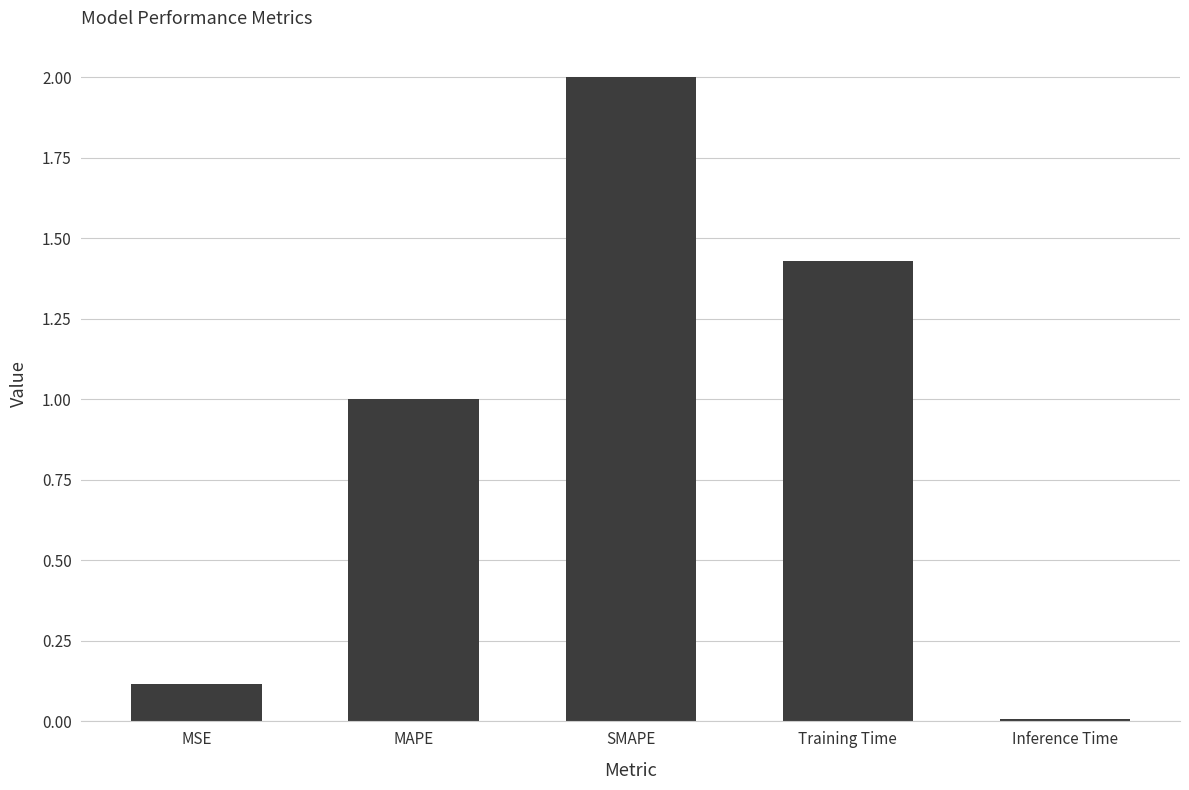

What position from the left is MSE?

1